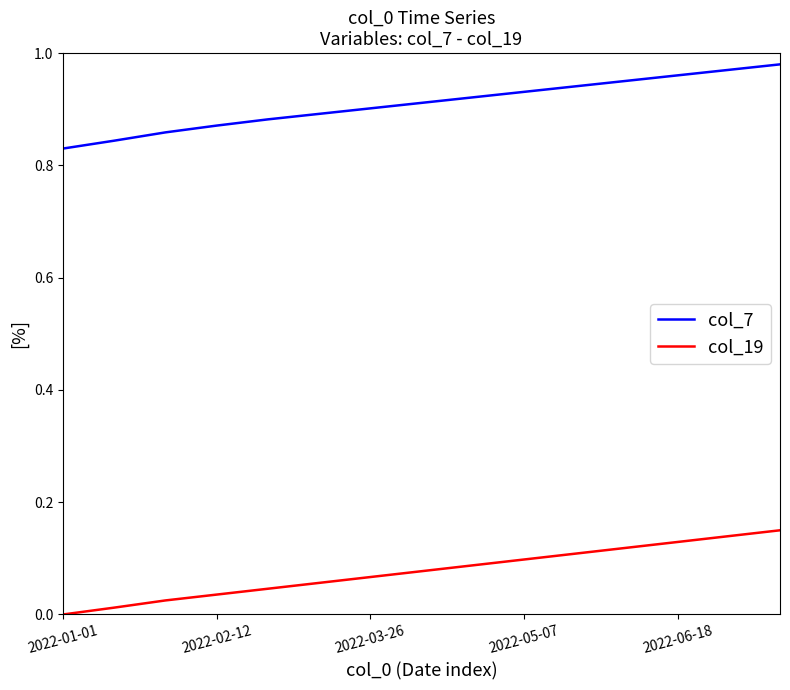

List the series in order of their overall mean, lowest first.

col_19, col_7